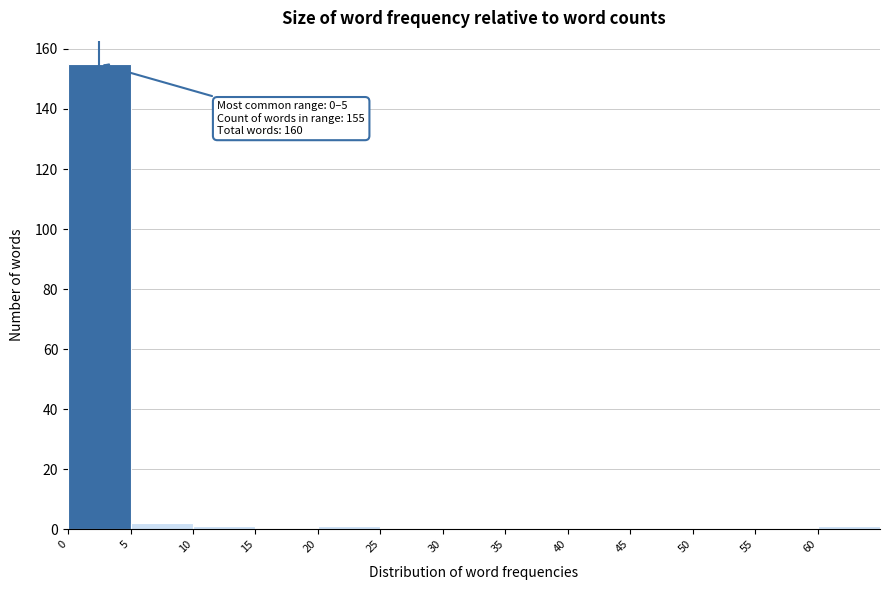

Which range on the x-axis has the tallest bar?

0 to 5